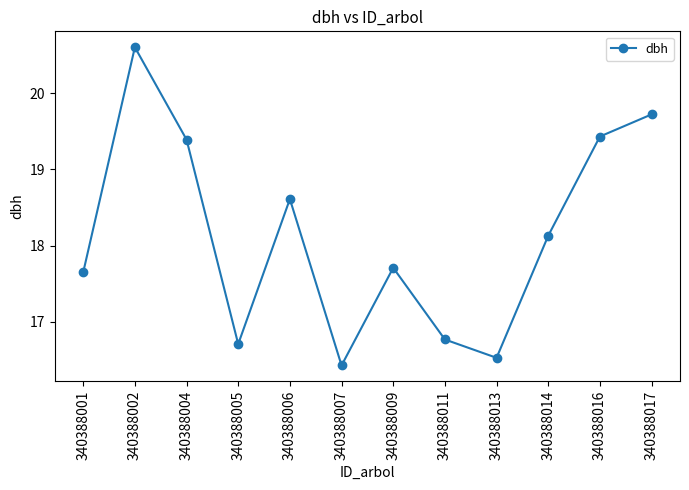

True or false: the data shows 16.8 at 340388011.

True